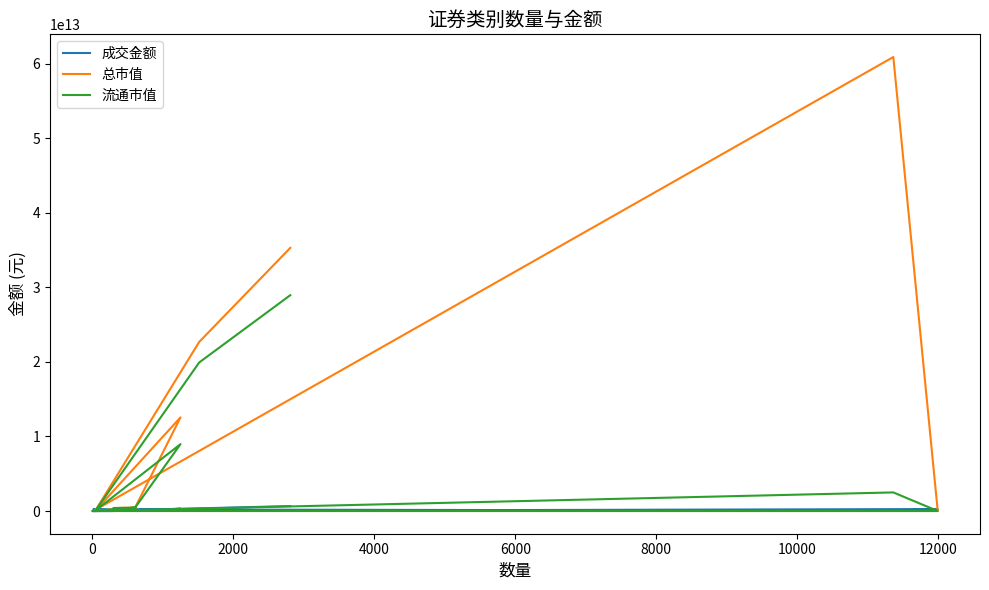

The 总市值 series shows 53836925591.6 at 10000. True or false?

False